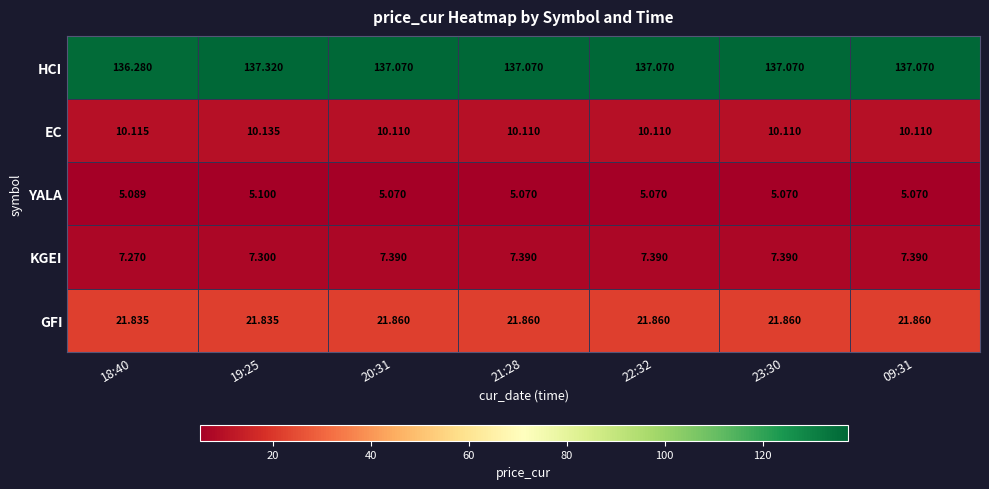

What is the total value across all series at 09:31?

181.5